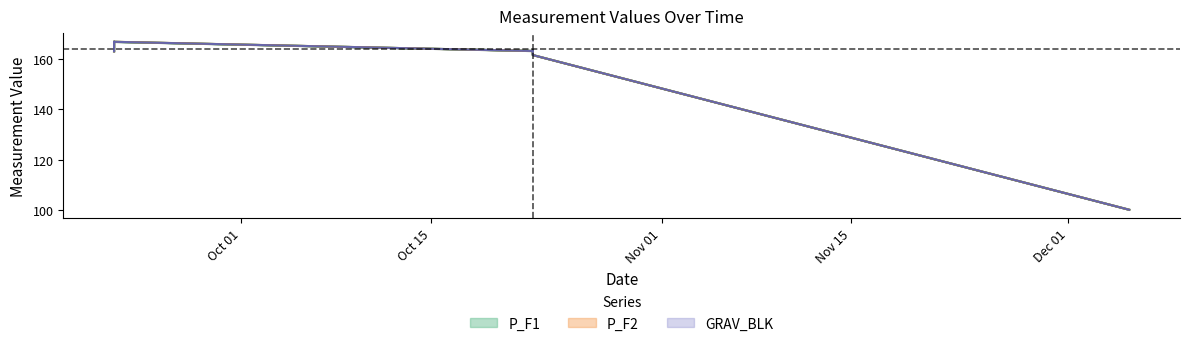

Which category has the lowest value in the GRAV_BLK series?

2022-12-05 11:44:37